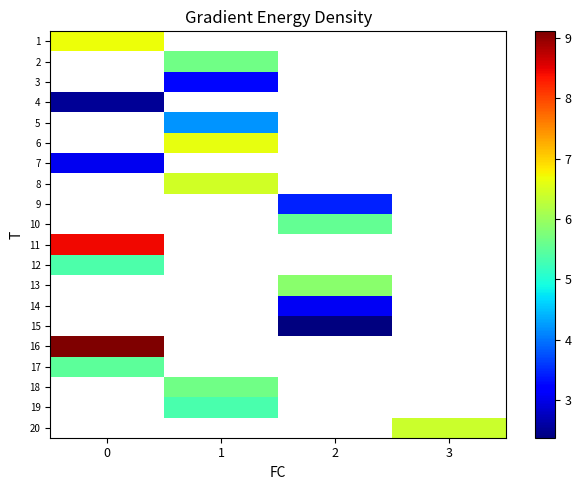

Is the value of 17 at 3 greater than the value of 15 at 1?

No